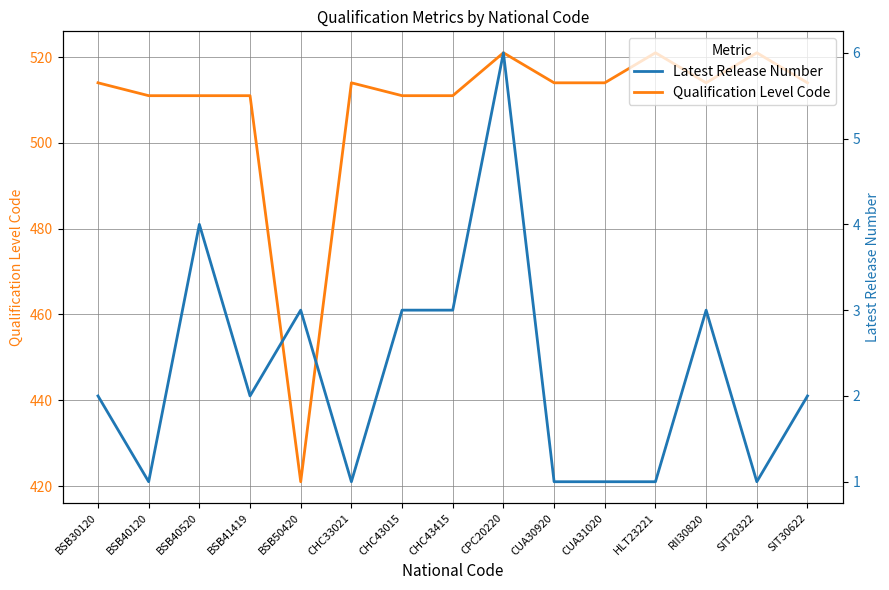

True or false: Latest Release Number and Qualification Level Code intersect in this chart.

False